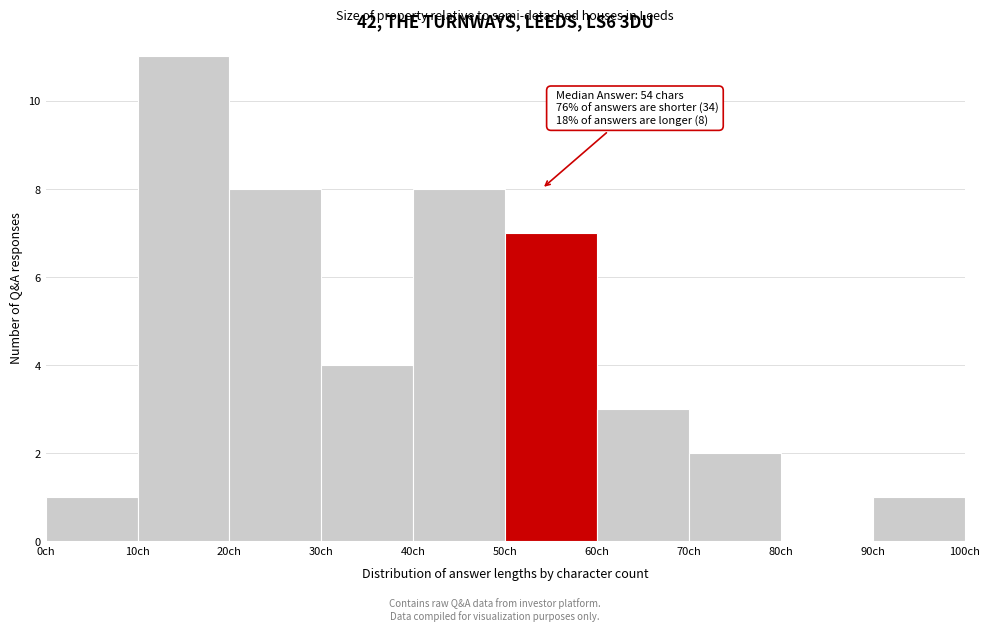

Which range on the x-axis has the tallest bar?

10 to 20